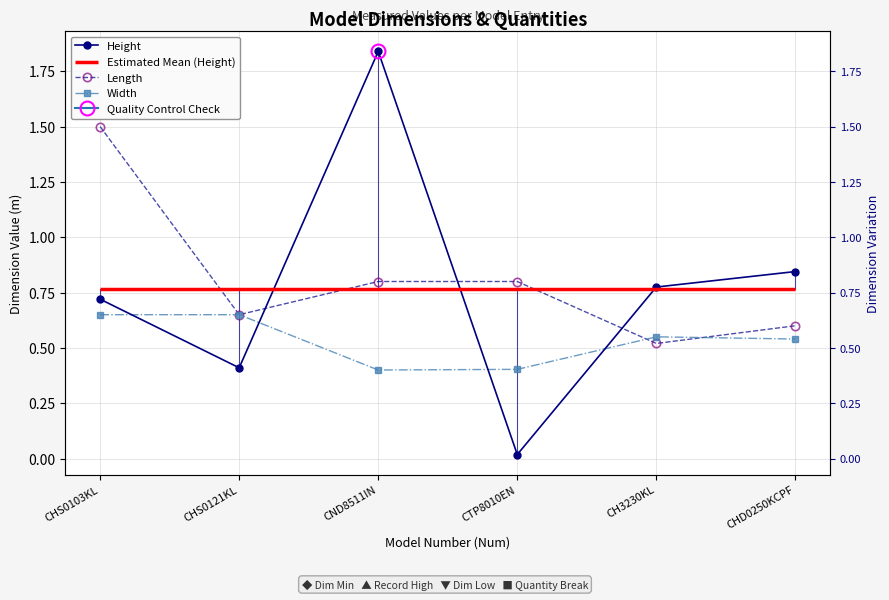

Reading left to right, transcribe all the data shown in this chart.

Height: CHS0103KL=0.7	CHS0121KL=0.4	CND8511IN=1.8	CTP8010EN=0.0	CH3230KL=0.8	CHD0250KCPF=0.8
Length: CHS0103KL=1.5	CHS0121KL=0.7	CND8511IN=0.8	CTP8010EN=0.8	CH3230KL=0.5	CHD0250KCPF=0.6
Width: CHS0103KL=0.7	CHS0121KL=0.7	CND8511IN=0.4	CTP8010EN=0.4	CH3230KL=0.6	CHD0250KCPF=0.5